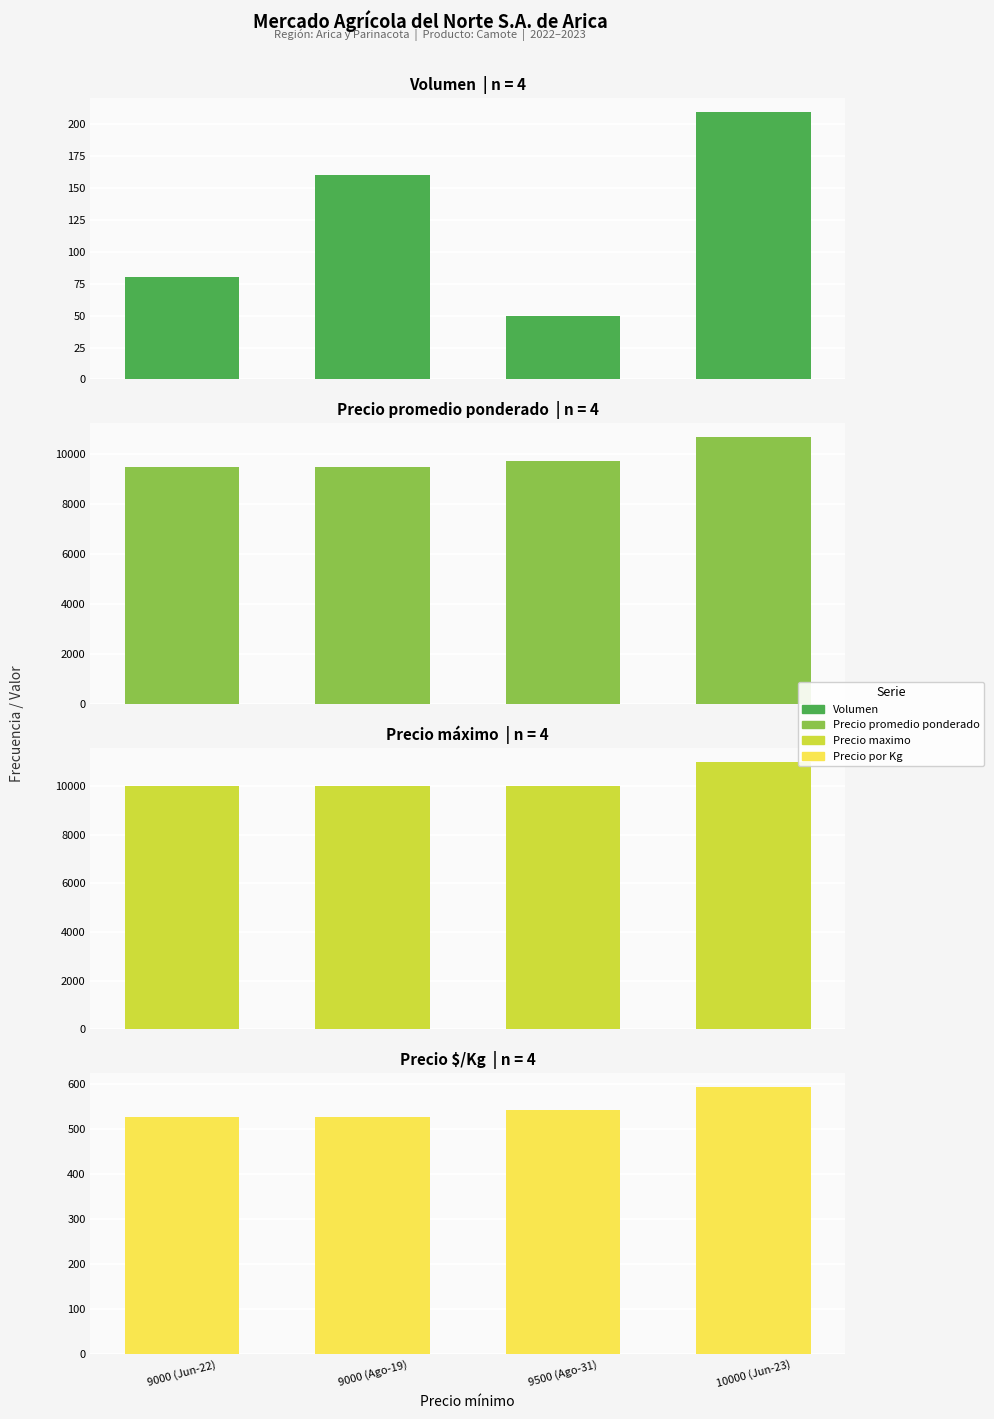

What is the difference between the Volumen values at 9500 (Ago-31) and 9000 (Ago-19)?

110